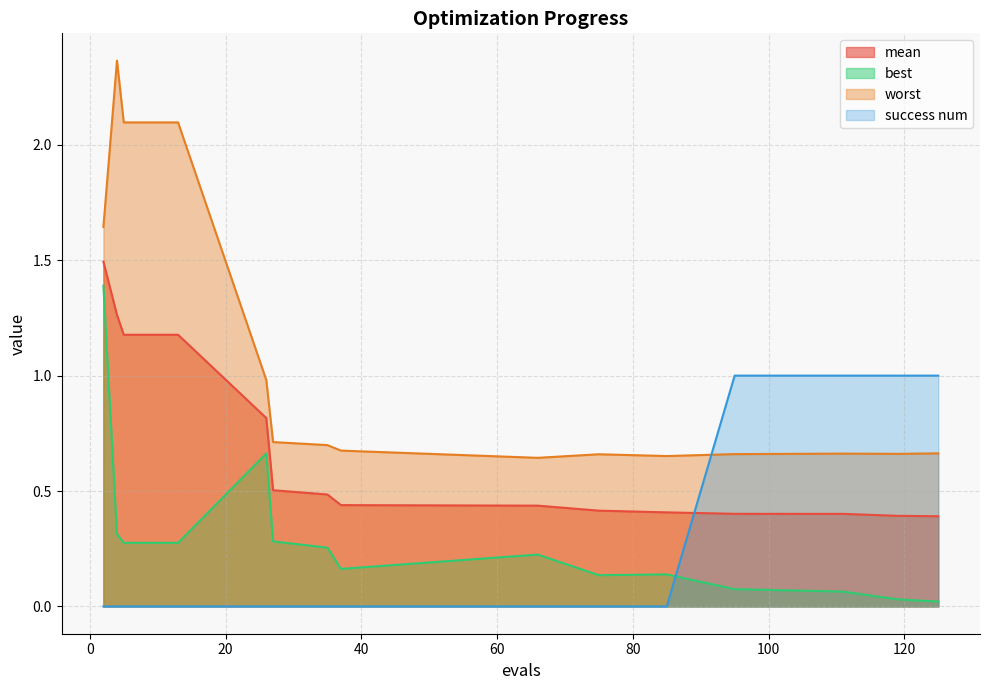

What is the maximum value shown in the chart?

2.4